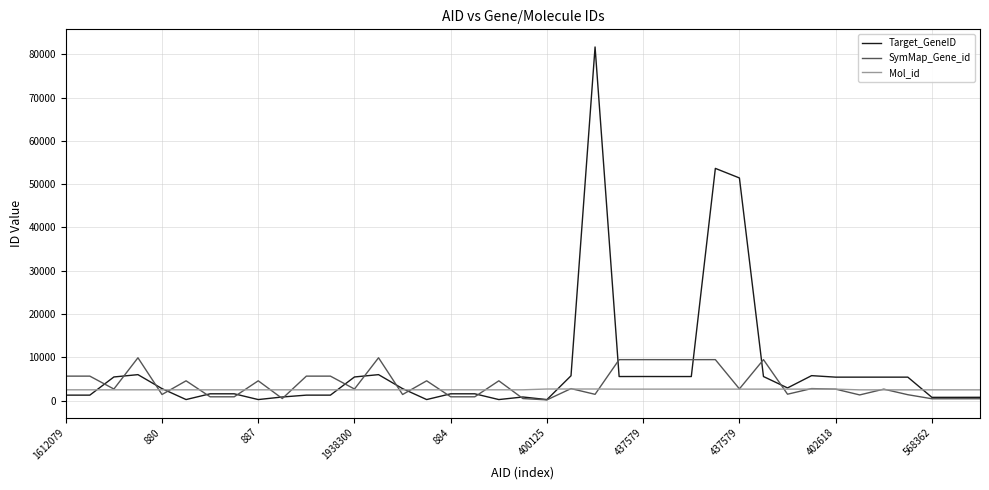

Which series has the largest total across all categories?

Target_GeneID